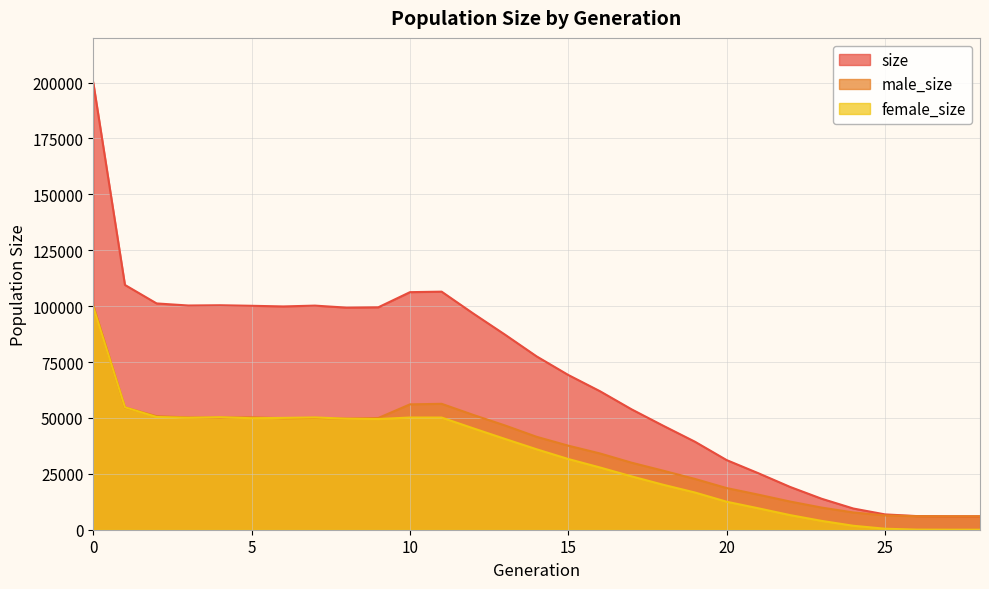

Rank the series at 22 from highest to lowest value.

size, male_size, female_size